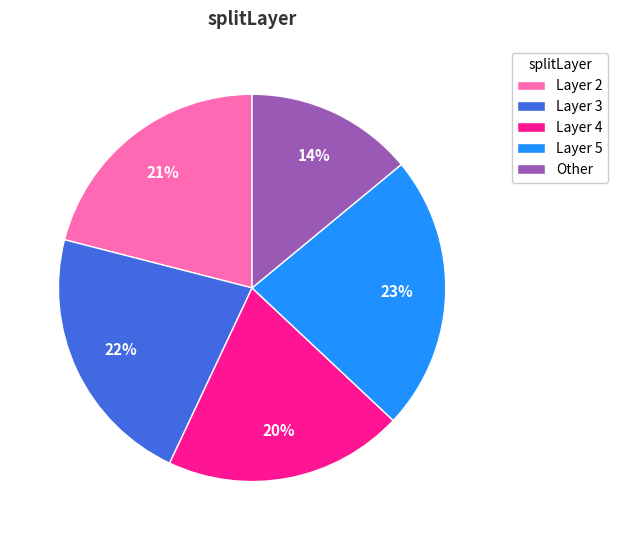

Is it true that Layer 5 is 10% of the pie?

False